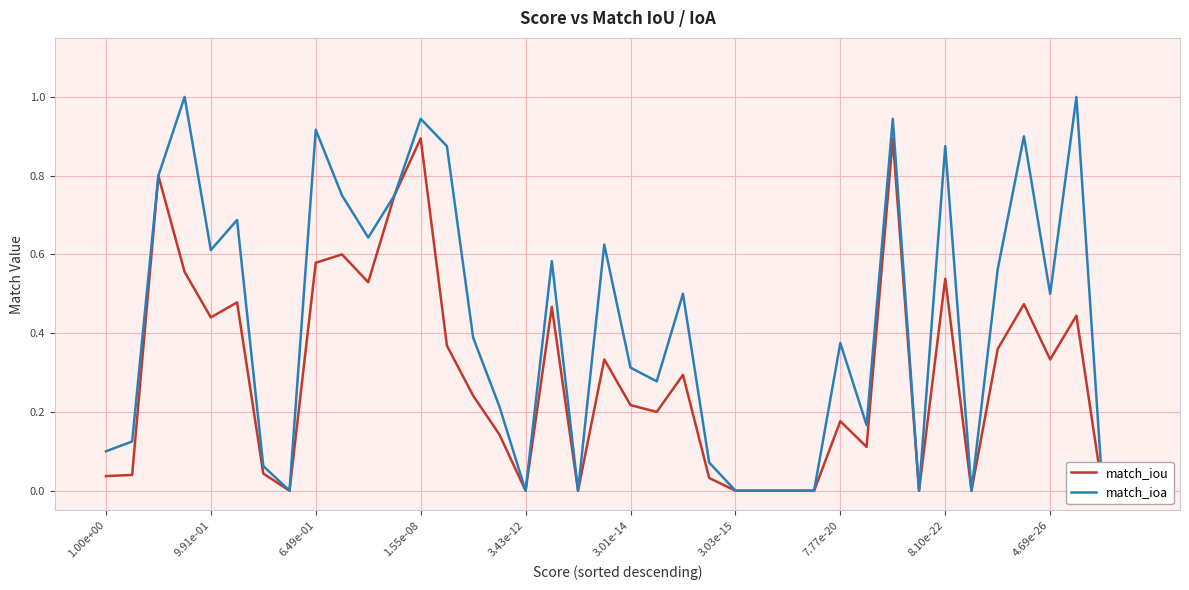

List the series in order of their peak value, lowest first.

match_iou, match_ioa